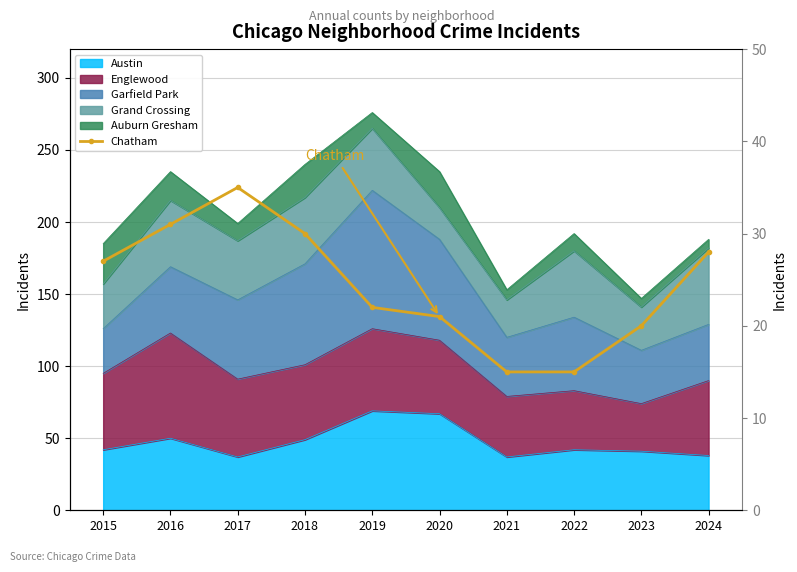

How many interior local peaks (higher than both neighbors) does the data have?

1